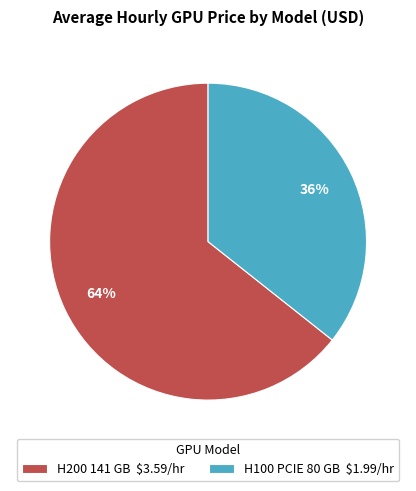

Which slice is the smallest?

H100 PCIE 80 GB